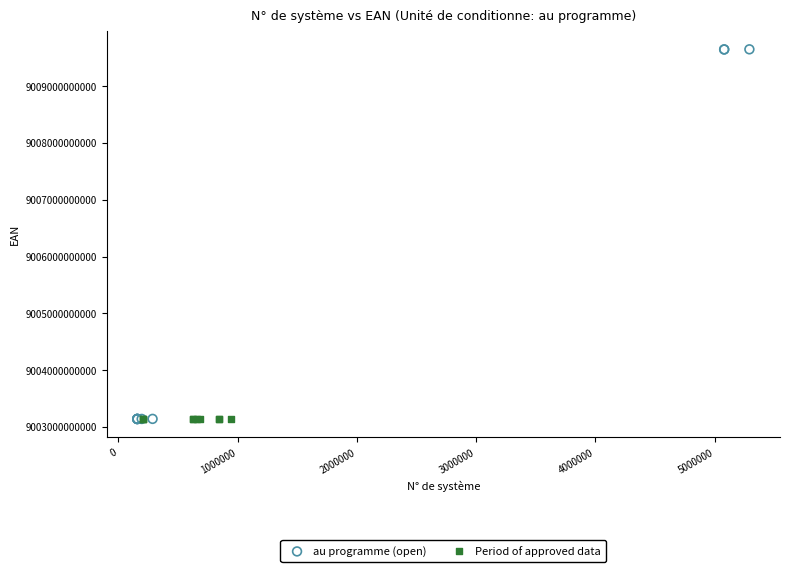

Which series has the largest Y range (max minus min)?

au programme (open)